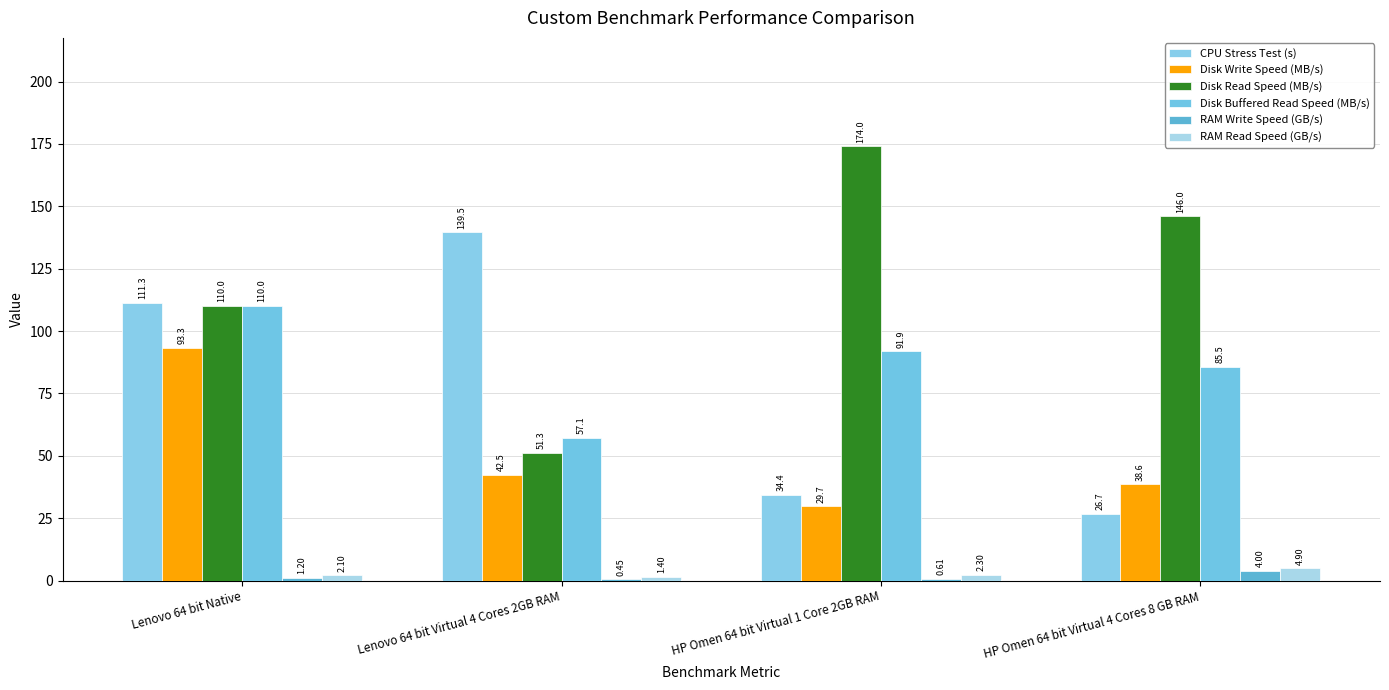

Which series has the largest total across all categories?

Disk Read Speed (MB/s)